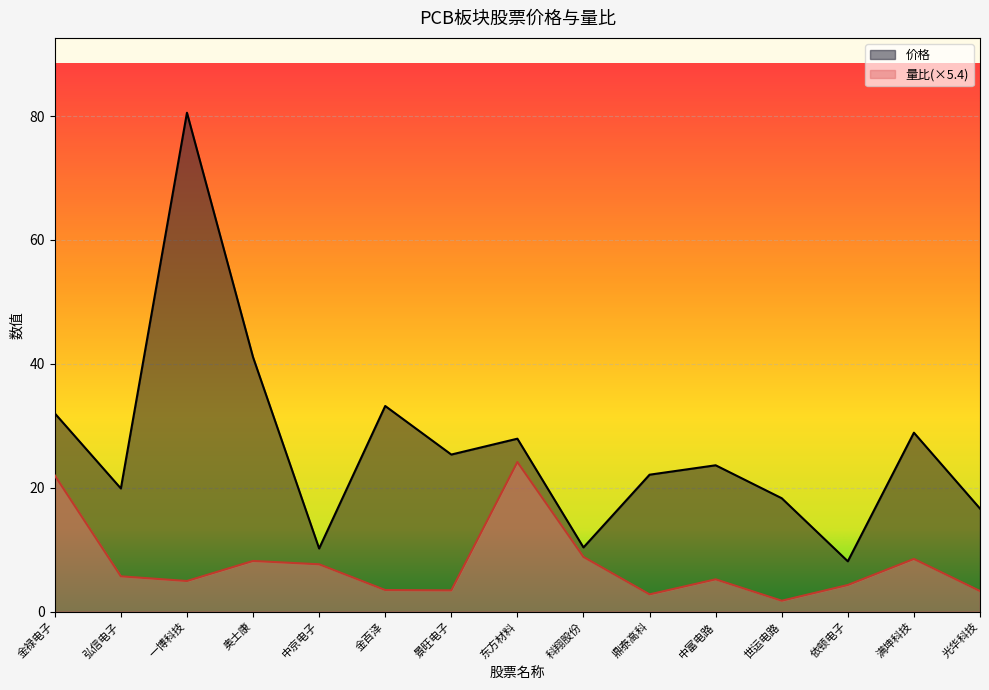

Which series changed the most between 弘信电子 and 景旺电子?

价格